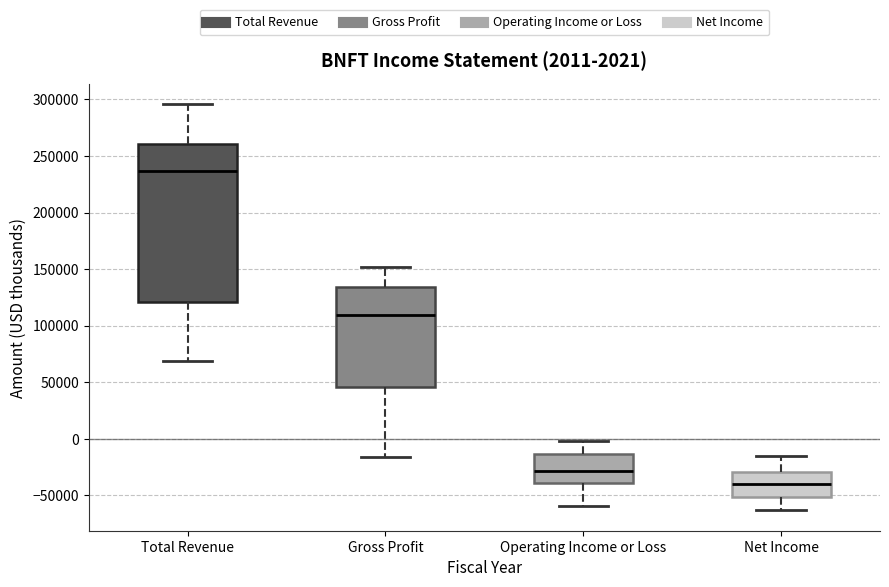

Which box is the tallest, from its lower edge to its upper edge?

Total Revenue